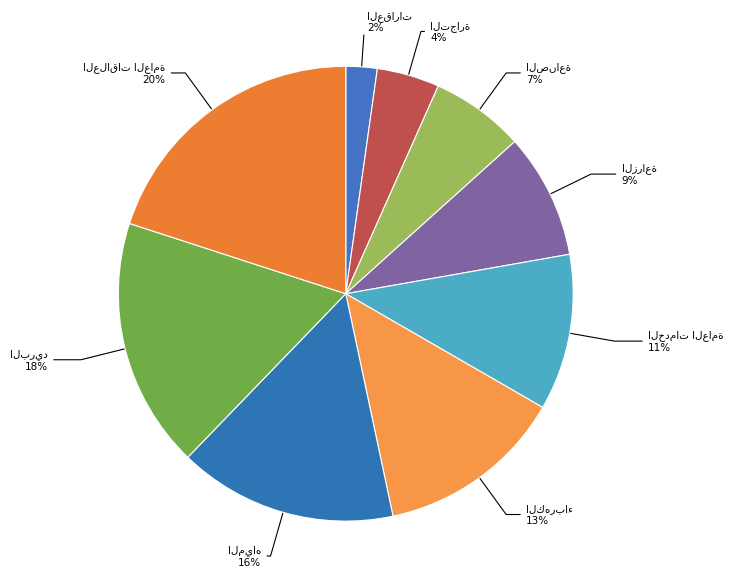

Rank the categories by value from lowest to highest.

العقارات, التجارة, الصناعة, الزراعة, الخدمات العامة, الكهرباء, المياه, البريد, العلاقات العامة